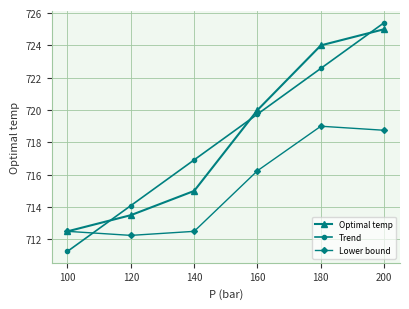

The Lower bound series shows 259.5 at 140. True or false?

False